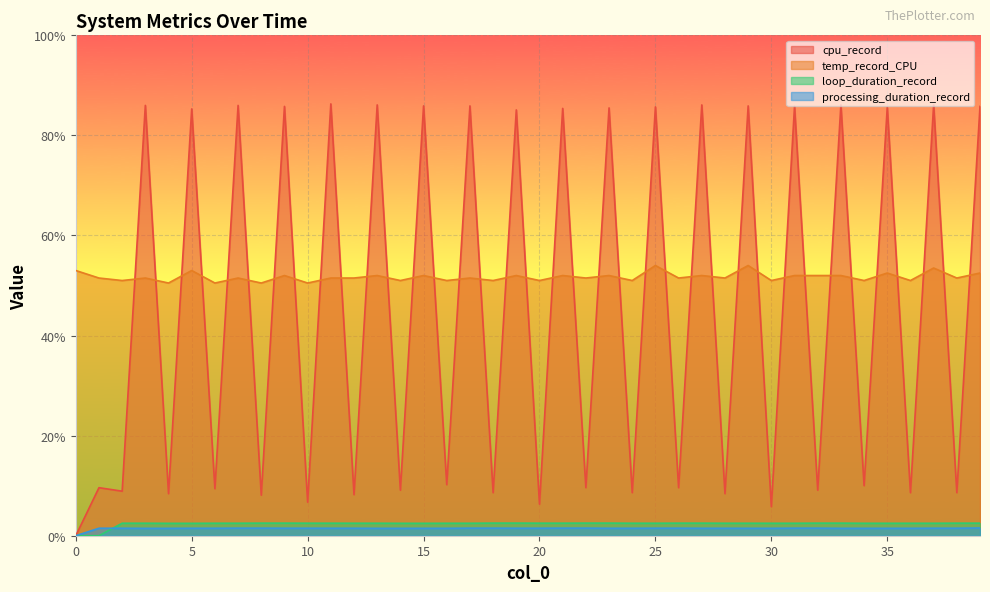

What is the sum of all processing_duration_record values?

58.4